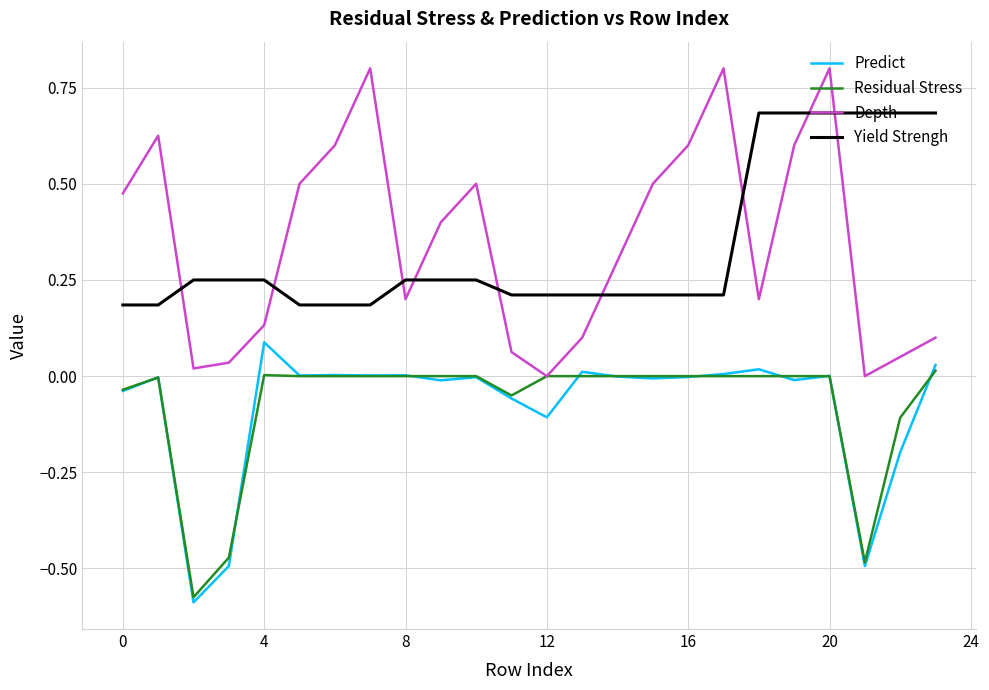

At how many categories does at least one series exceed 0?

24